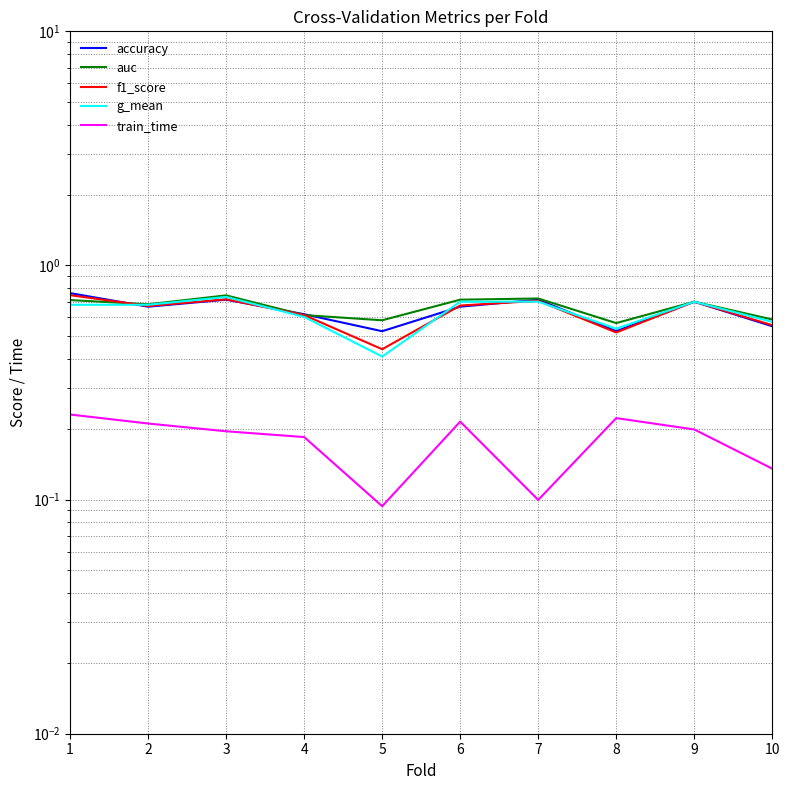

At which category does f1_score reach its first local peak?

3